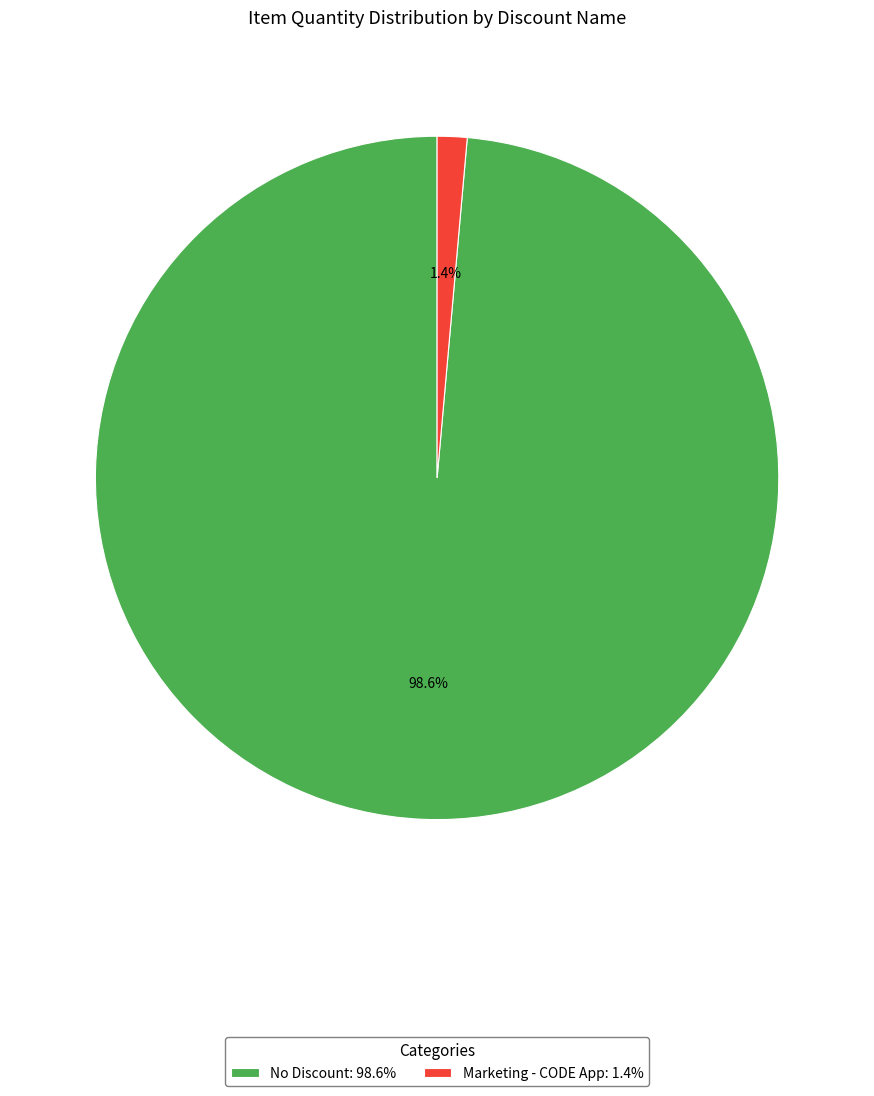

Between No Discount and Marketing - CODE App, which is larger?

No Discount